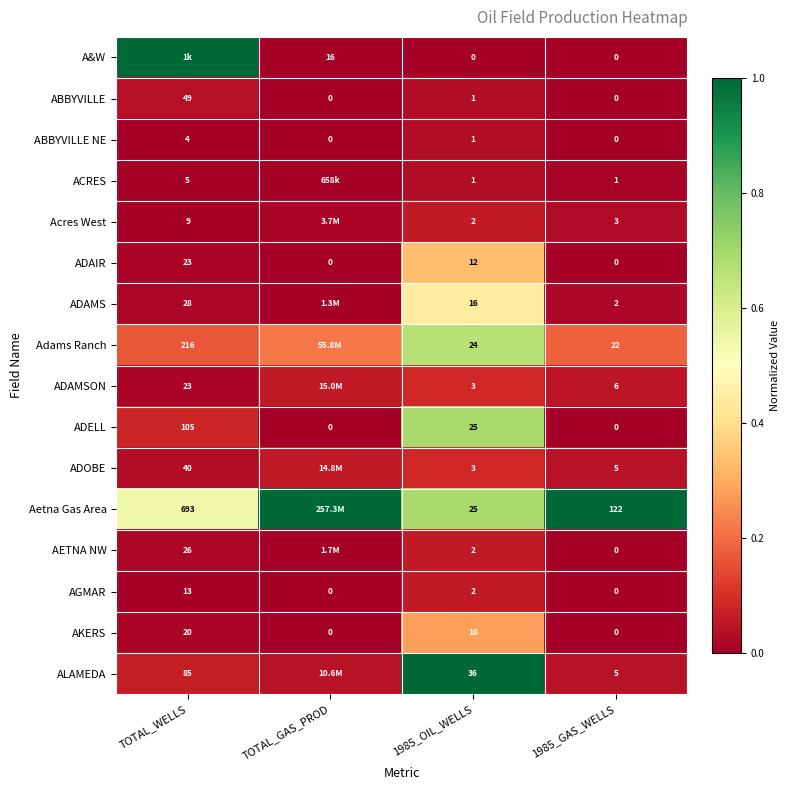

At which label does ADAIR first exceed 12?

TOTAL_WELLS